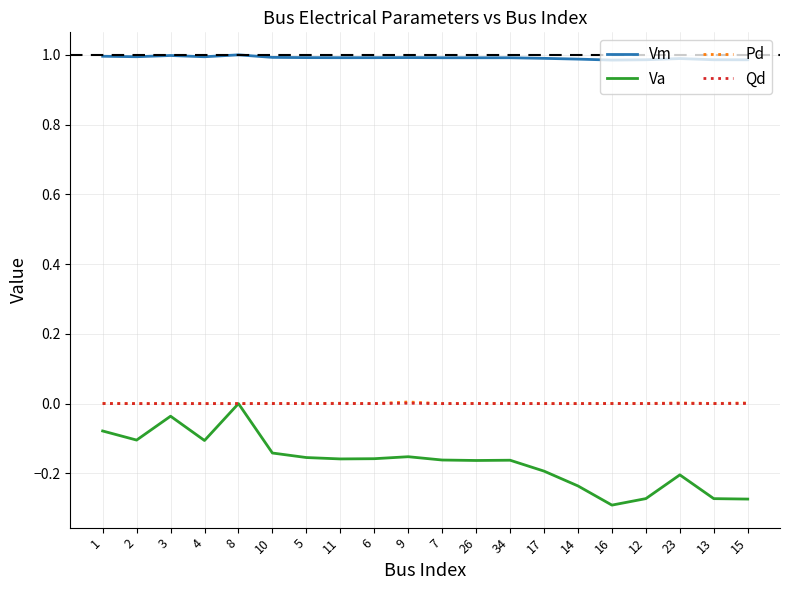

Which series changed the most between 7 and 14?

Va